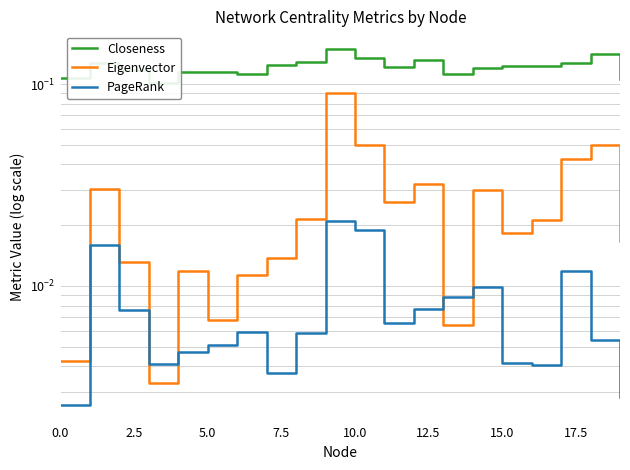

Count the number of data series in this chart.

3